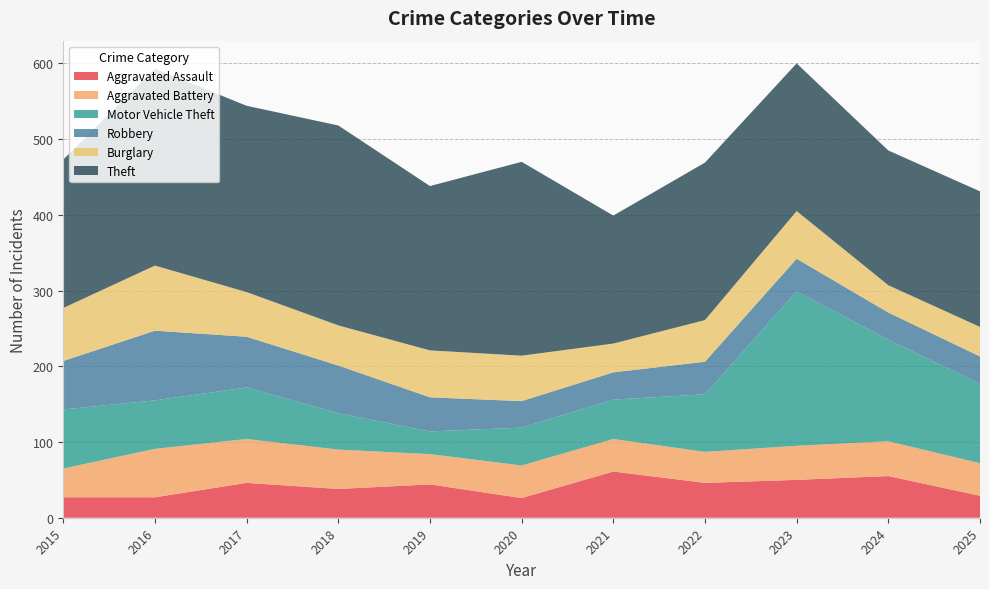

Reading right to left, list all the values displayed in this chart.

Aggravated Assault: 29	55	50	46	61	26	44	38	46	27	27
Aggravated Battery: 43	46	45	41	43	43	40	52	58	64	38
Motor Vehicle Theft: 105	134	204	76	52	50	30	48	68	64	78
Robbery: 36	36	43	43	36	35	45	63	67	92	64
Burglary: 39	36	63	55	38	60	62	53	59	86	70
Theft: 179	178	195	208	169	256	217	264	246	260	196